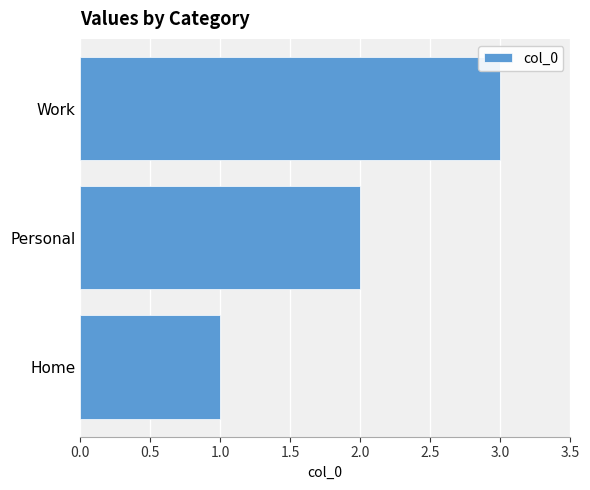

Rank the categories by value from lowest to highest.

Home, Personal, Work